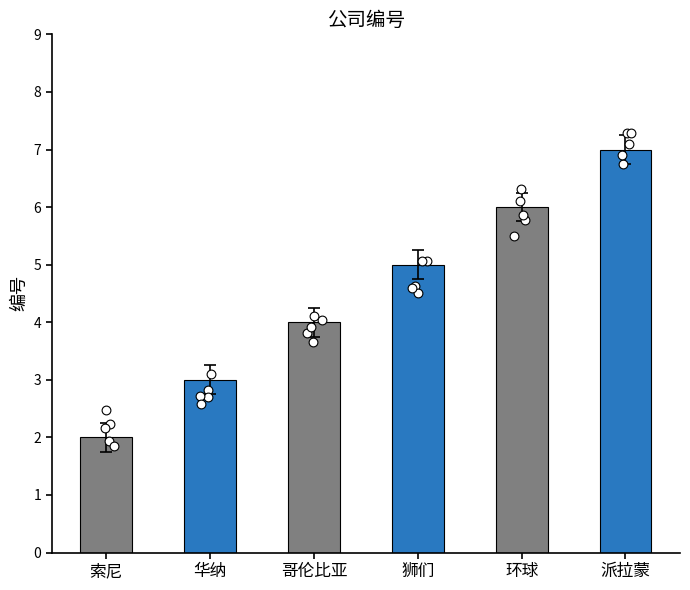

What is the change in value from 华纳 to 哥伦比亚?

+1